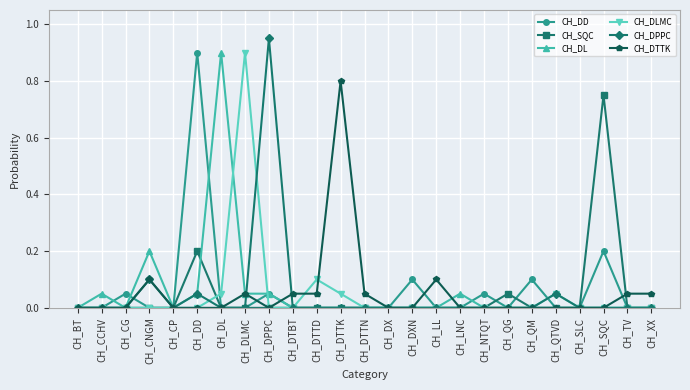

What is the sum of all CH_DL values?

1.4